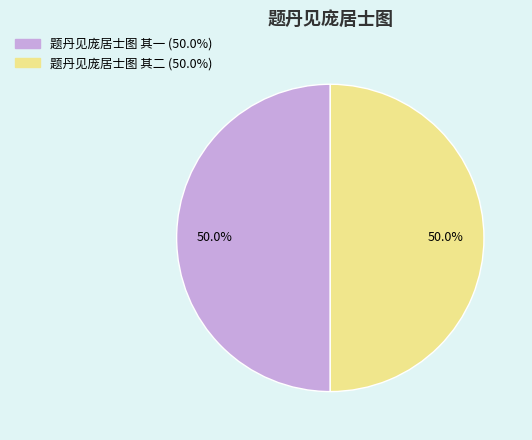

Do 题丹见庞居士图 其一 and 题丹见庞居士图 其二 together represent more than half of the pie?

Yes